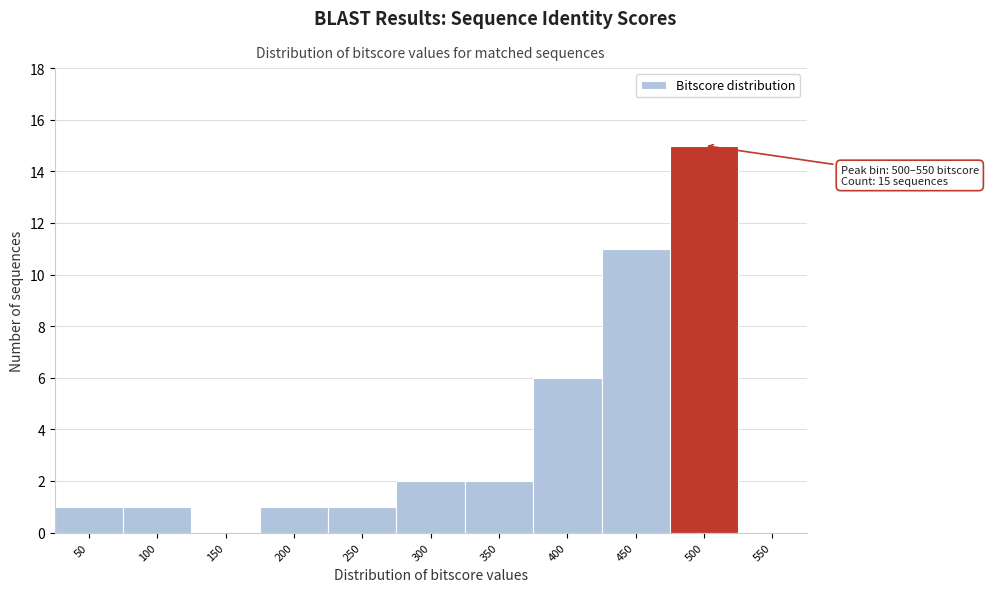

Reading left to right, transcribe all the data shown in this chart.

50=1	100=1	150=0	200=1	250=1	300=2	350=2	400=6	450=11	500=15	550=0